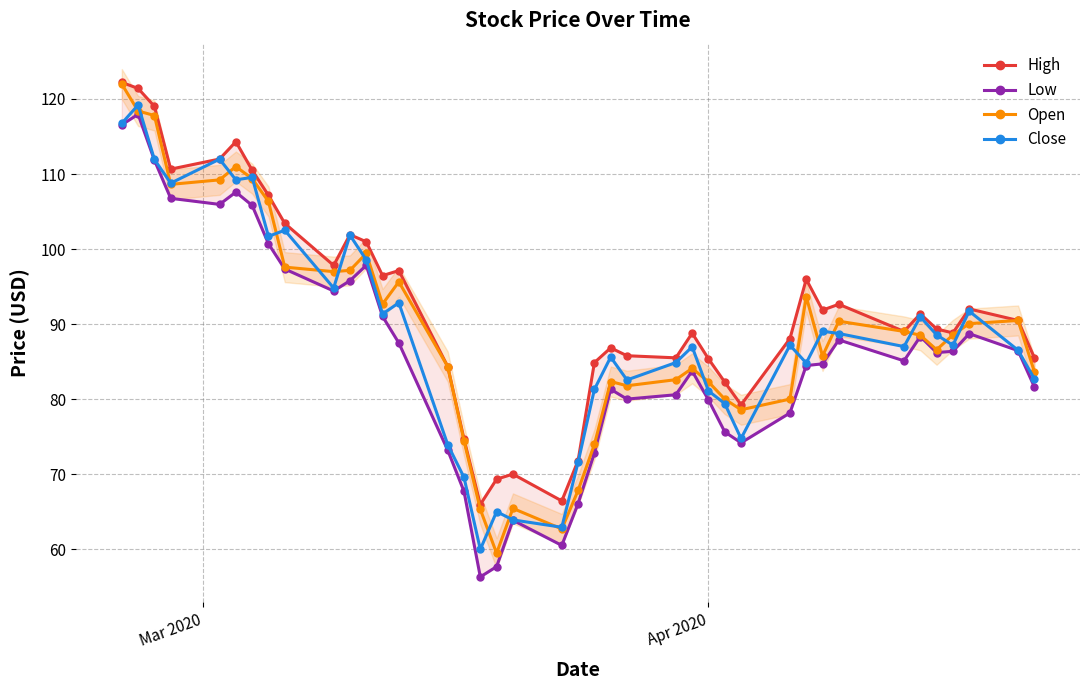

What is the maximum value for Open?

122.0